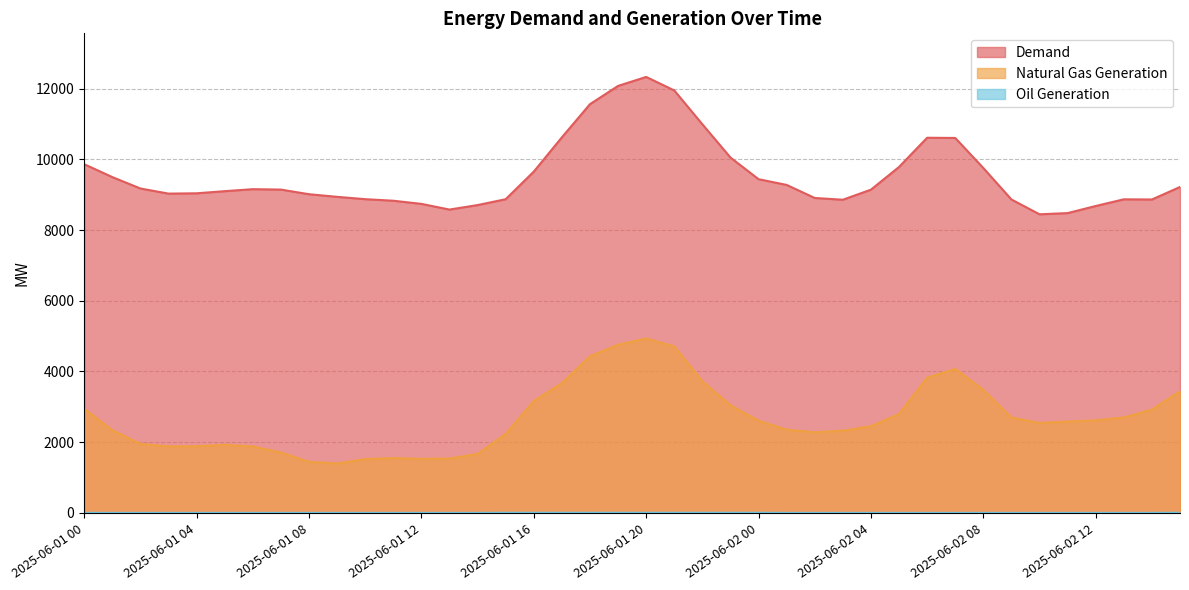

True or false: Demand has a value of 9174 at 2025-06-01 02.

True